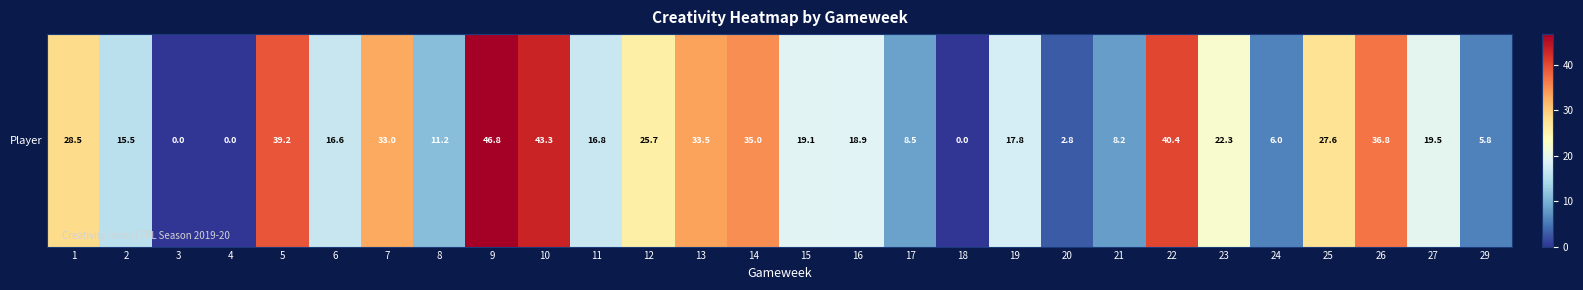

What is the ratio of the value at 6 to the value at 11?

1.0